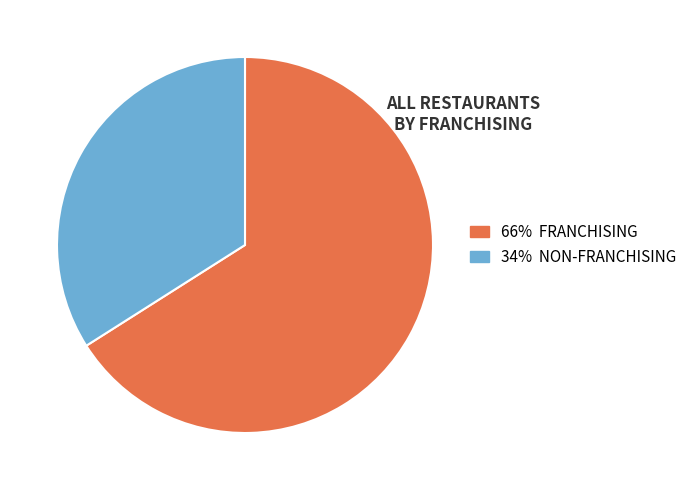

How many segments does this pie chart have?

2